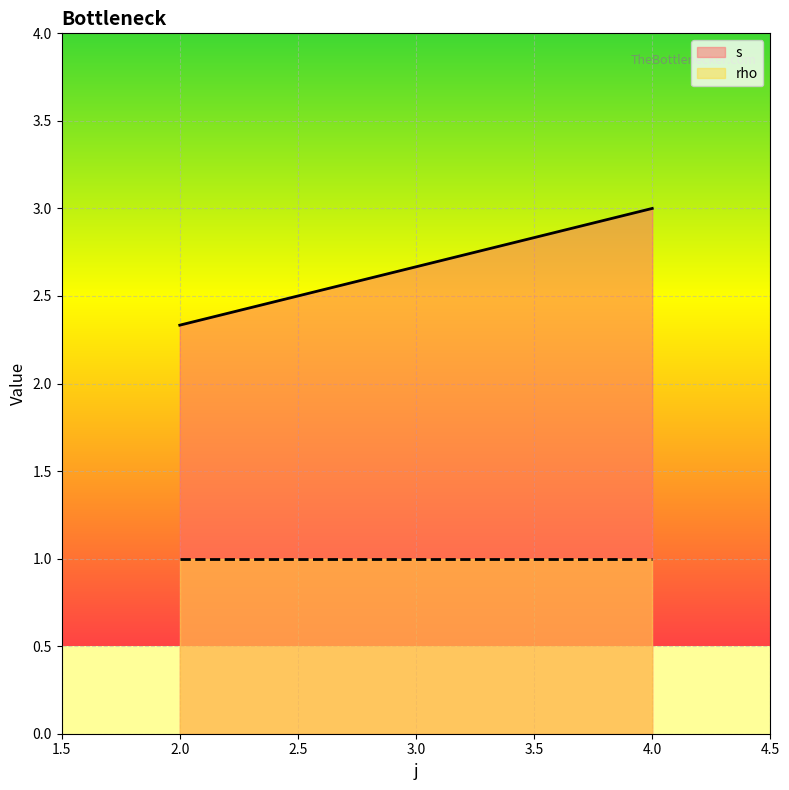

At which category is the sum across all series the highest?

4.0